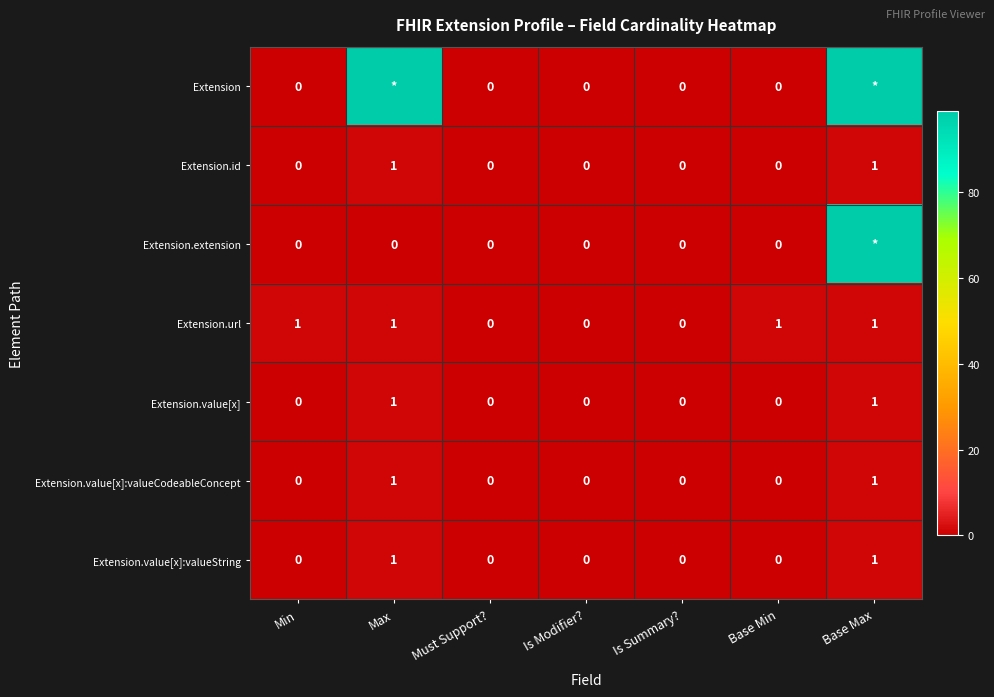

The Extension.url series shows 0 at Is Summary?. True or false?

True